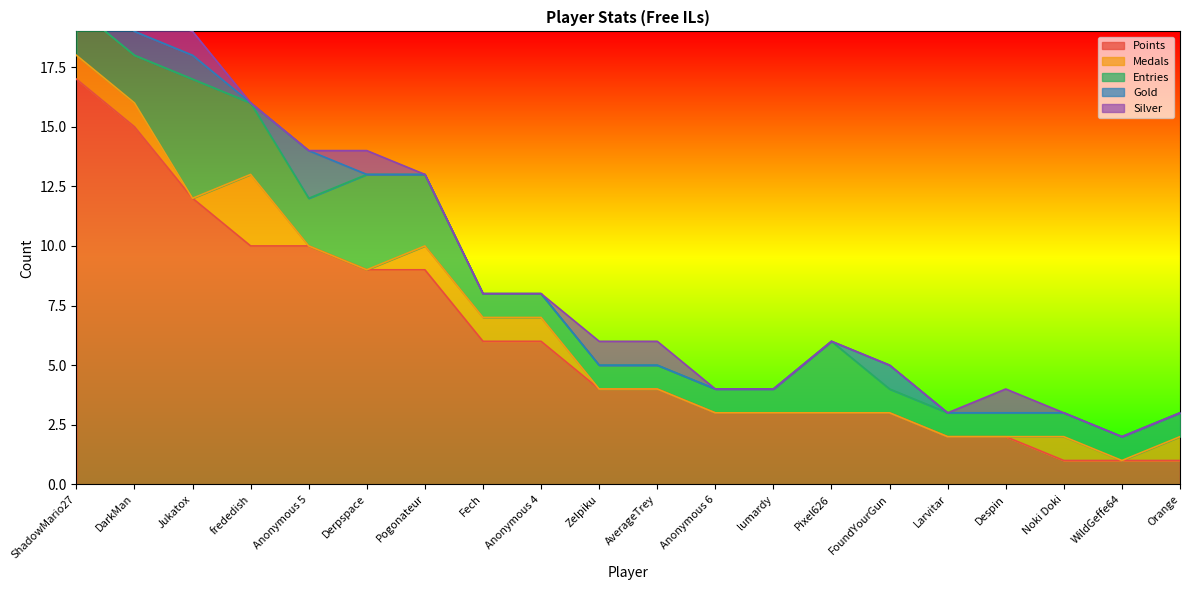

Which has a higher value, Zelpiku or Anonymous 4?

Anonymous 4